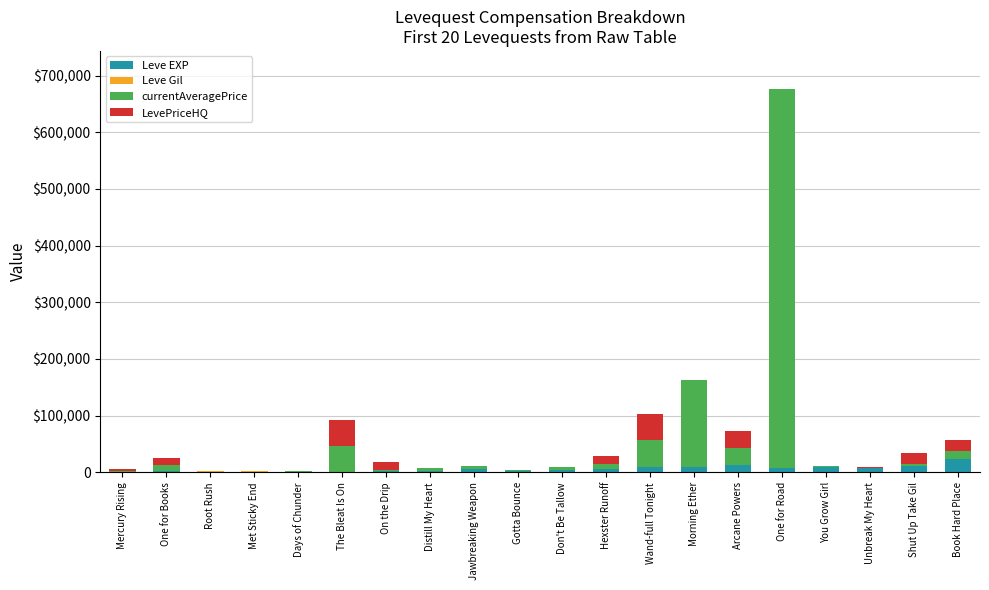

True or false: Leve Gil has a value of 90 at Unbreak My Heart.

False